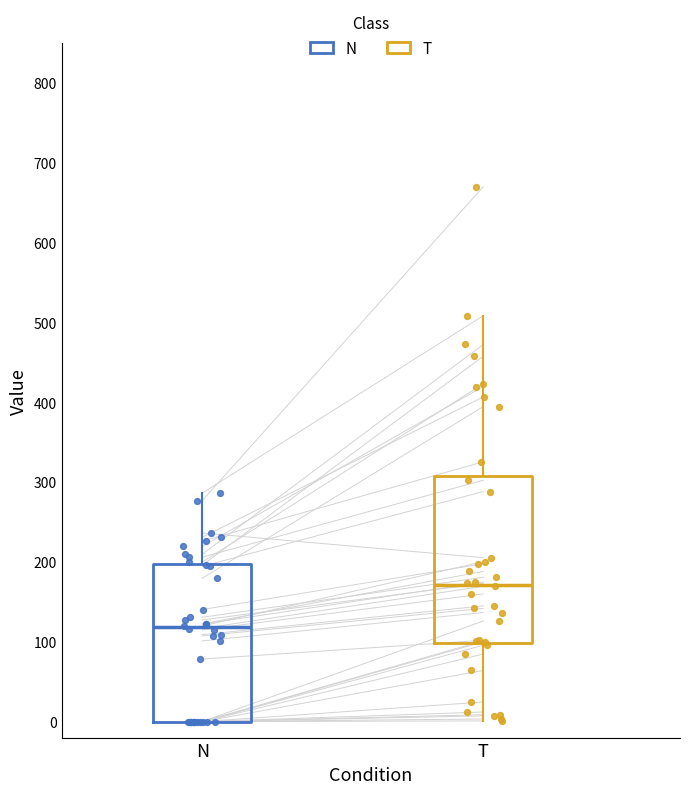

Which box is the tallest, from its lower edge to its upper edge?

T